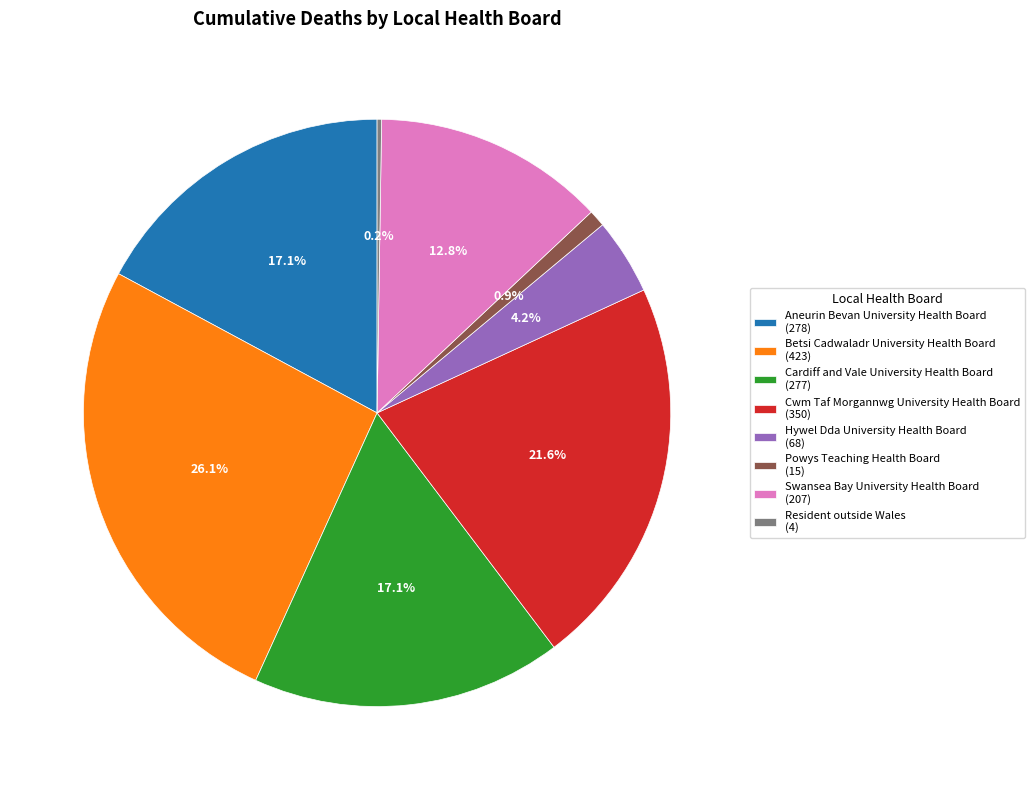

Which category has the biggest portion of the pie?

Betsi Cadwaladr University Health Board